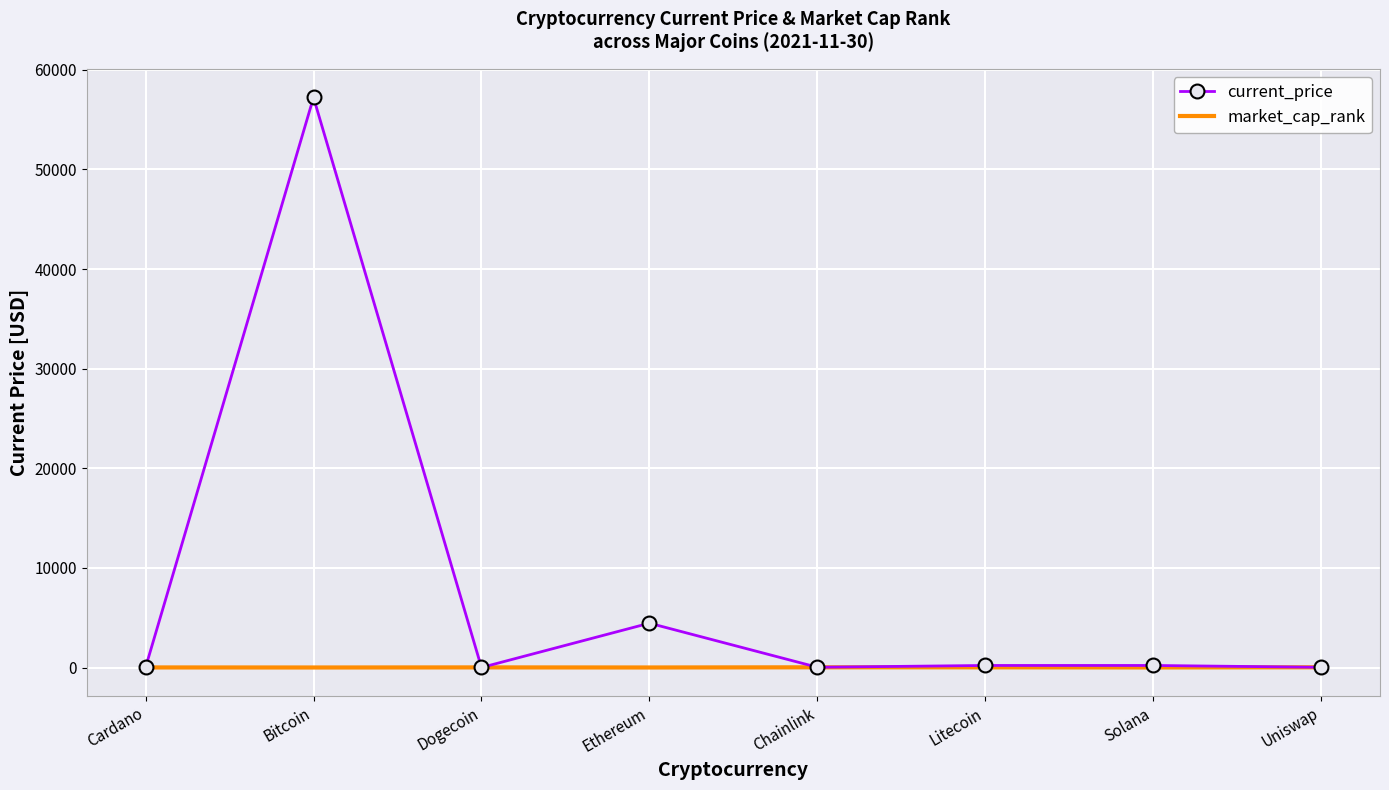

Which category has the highest value in the current_price series?

Bitcoin